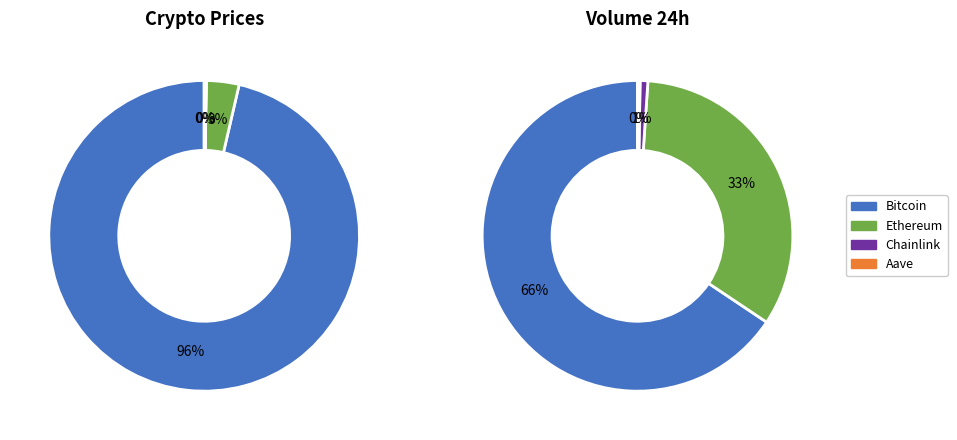

What is the smallest slice in the pie chart?

Chainlink